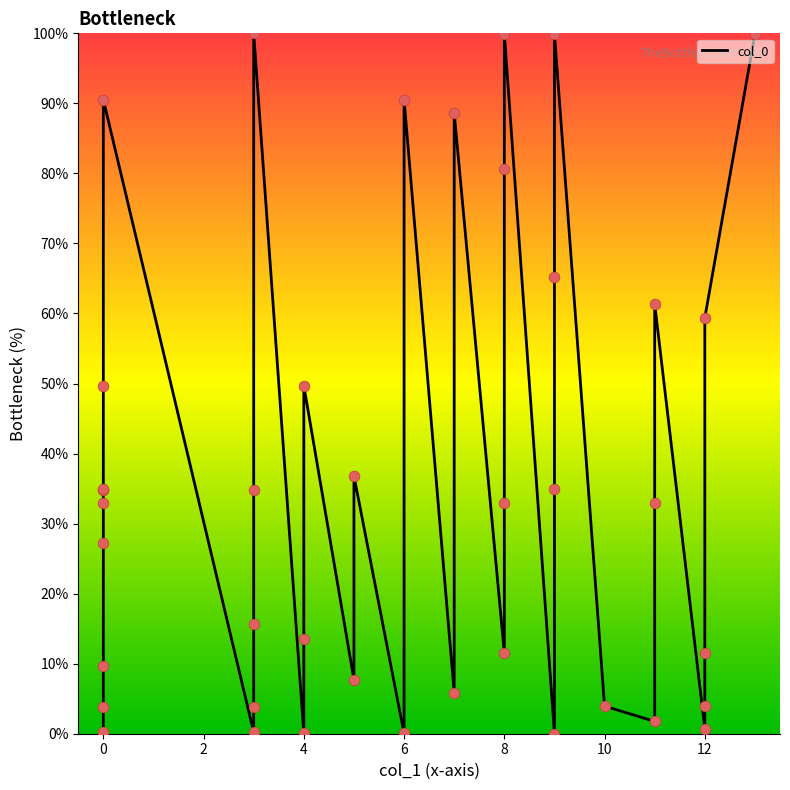

Approximately how many times larger is the value at 8 compared to 8?

1.2